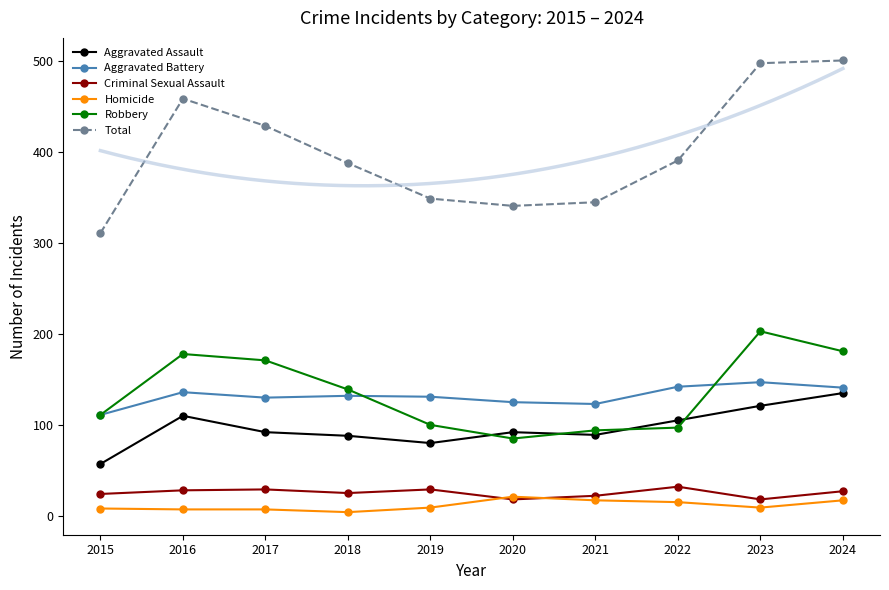

Reading left to right, transcribe all the data shown in this chart.

Aggravated Assault: 2015=57	2016=110	2017=92	2018=88	2019=80	2020=92	2021=89	2022=105	2023=121	2024=135
Aggravated Battery: 2015=111	2016=136	2017=130	2018=132	2019=131	2020=125	2021=123	2022=142	2023=147	2024=141
Criminal Sexual Assault: 2015=24	2016=28	2017=29	2018=25	2019=29	2020=18	2021=22	2022=32	2023=18	2024=27
Homicide: 2015=8	2016=7	2017=7	2018=4	2019=9	2020=21	2021=17	2022=15	2023=9	2024=17
Robbery: 2015=111	2016=178	2017=171	2018=139	2019=100	2020=85	2021=94	2022=97	2023=203	2024=181
Total: 2015=311	2016=459	2017=429	2018=388	2019=349	2020=341	2021=345	2022=391	2023=498	2024=501